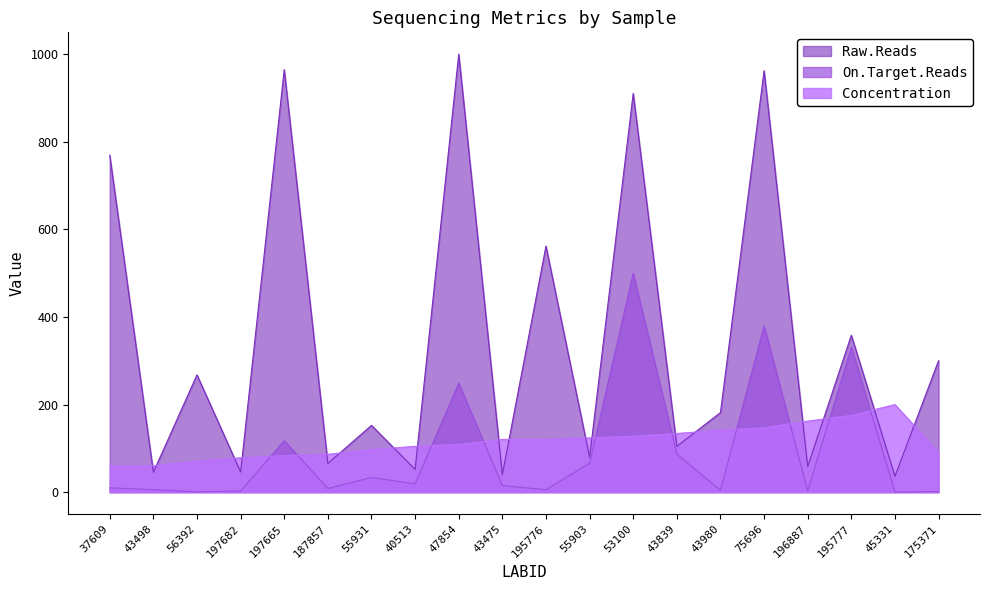

At which category does Raw.Reads reach its first local peak?

56392